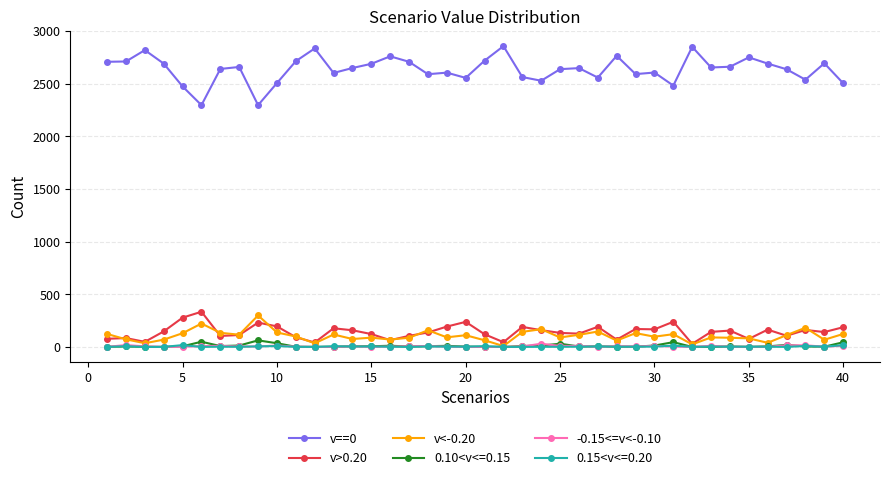

What is the maximum value shown in the chart?

2858